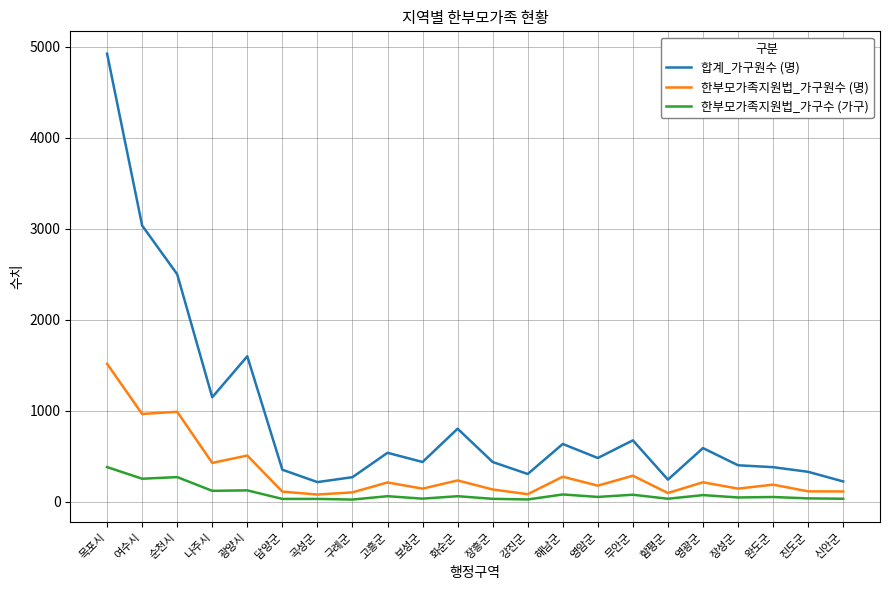

List the series in order of their peak value, highest first.

합계_가구원수 (명), 한부모가족지원법_가구원수 (명), 한부모가족지원법_가구수 (가구)